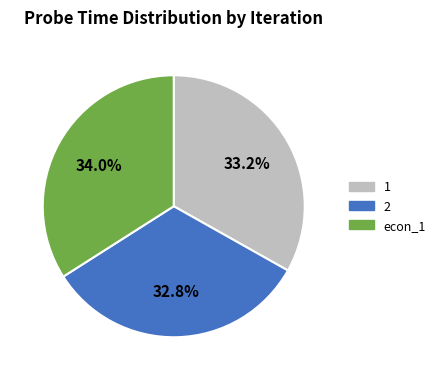

What portion of the pie excludes 1?

66.8%